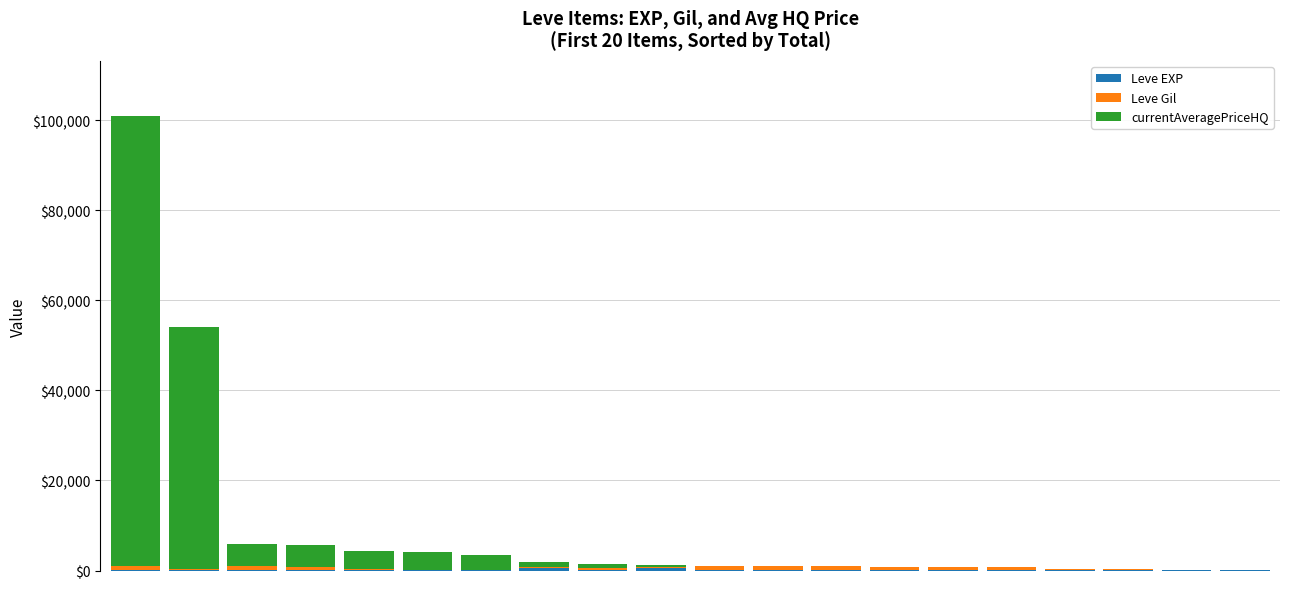

How many data points does each series have?

20